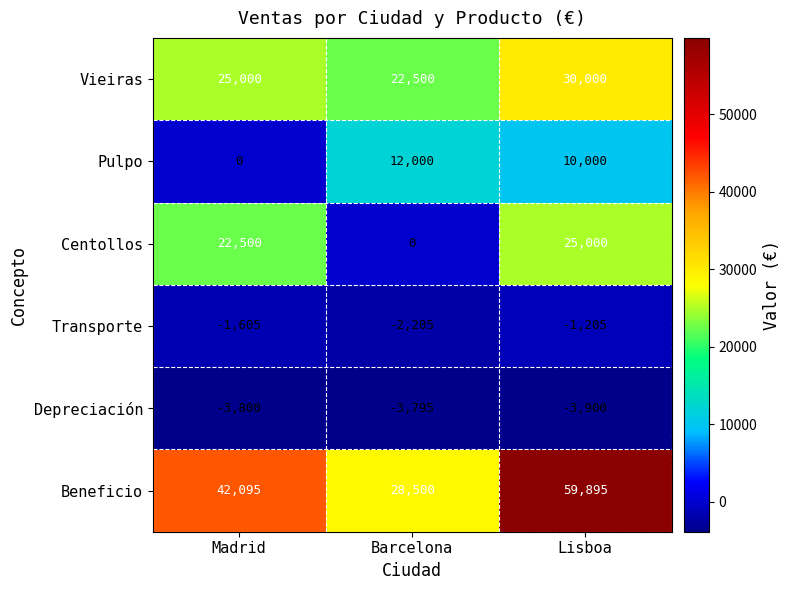

At which category does the chart reach its peak across all series?

Lisboa